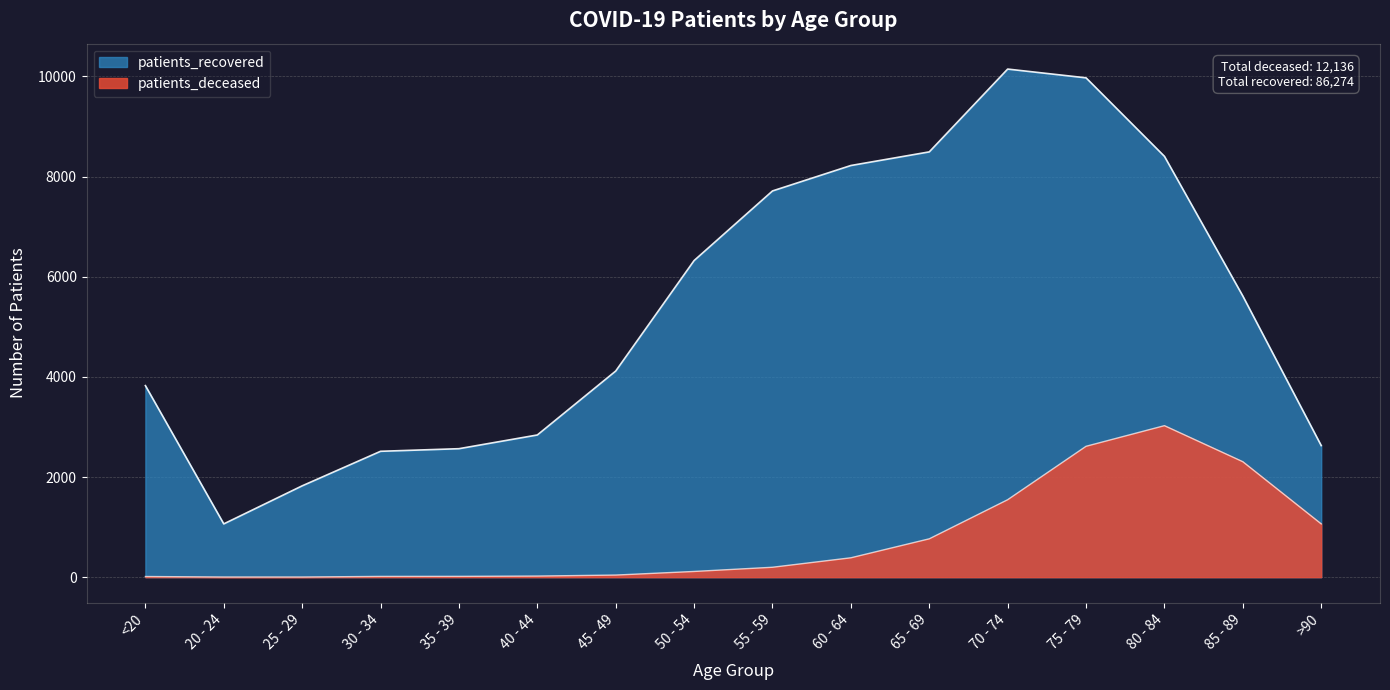

Which has a higher value, 20 - 24 or 65 - 69?

65 - 69